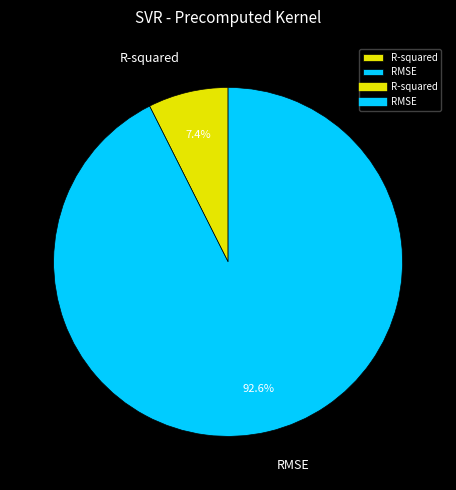

To the nearest percent, what percentage of the pie is RMSE?

93%